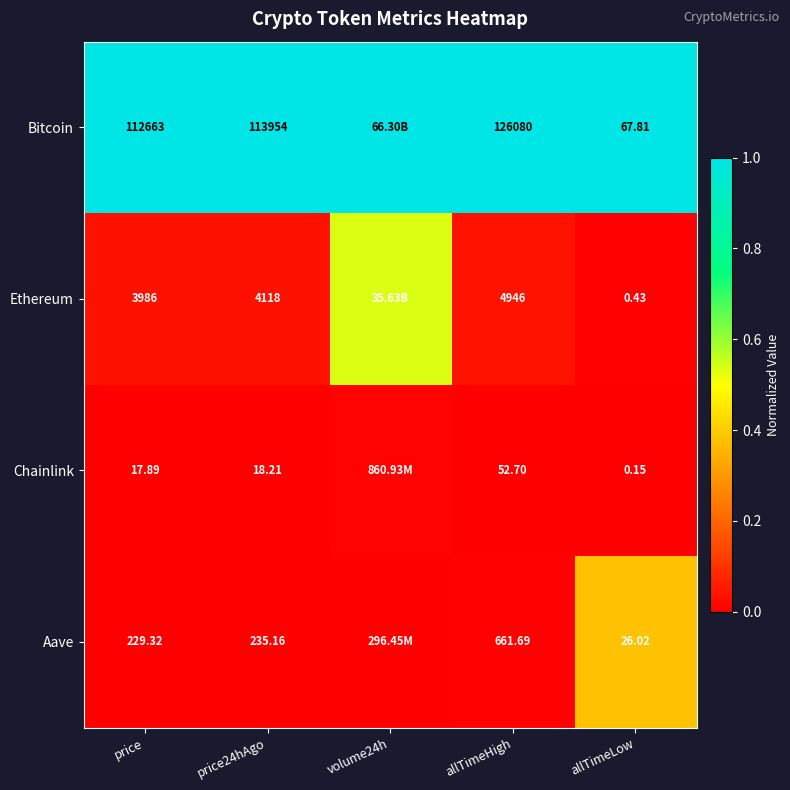

At allTimeLow, list the series in order from largest to smallest.

Bitcoin, Aave, Ethereum, Chainlink